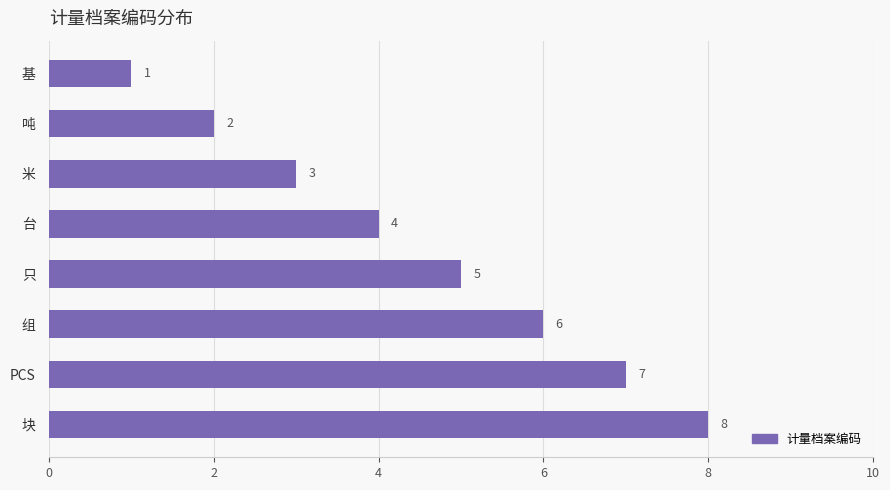

What is the minimum value shown in the chart?

1